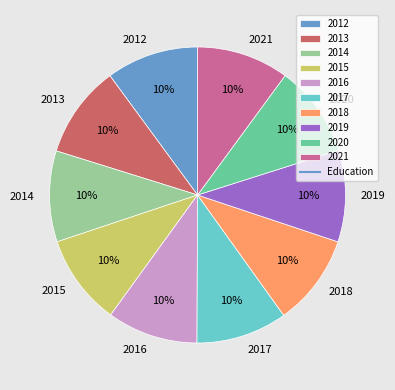

What is the ratio of the value at 2019 to the value at 2015?

1.0